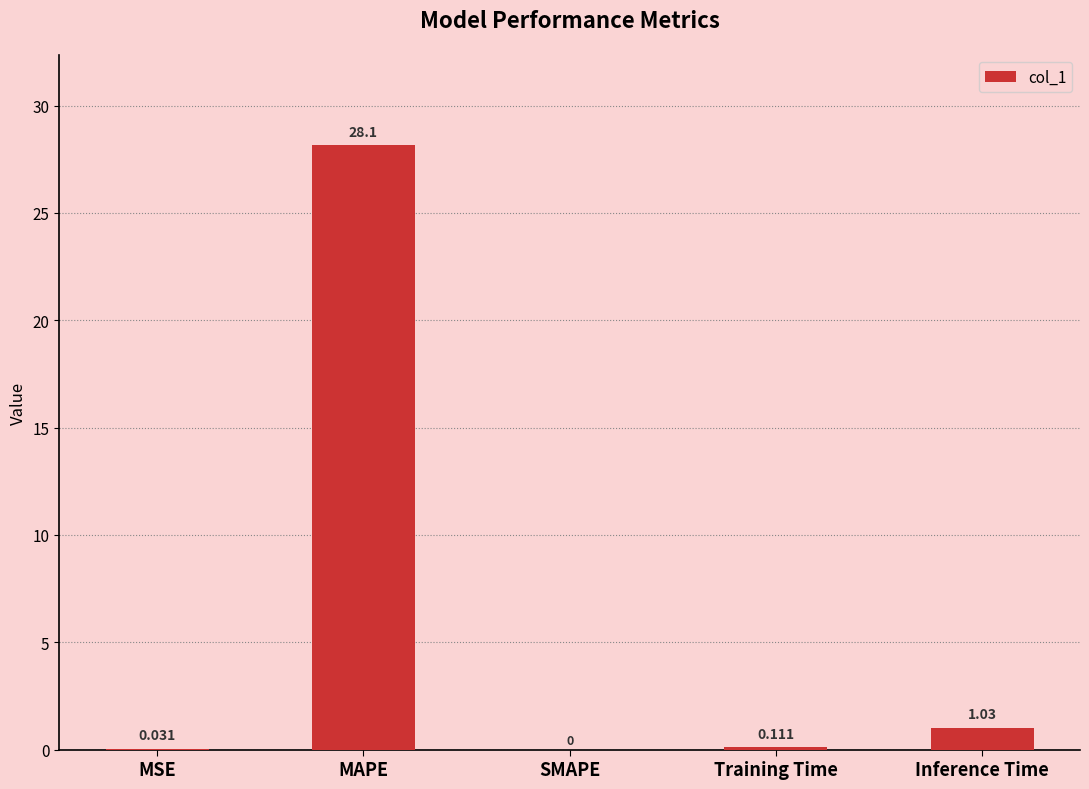

Is it true that the value at MAPE is 28.1?

True